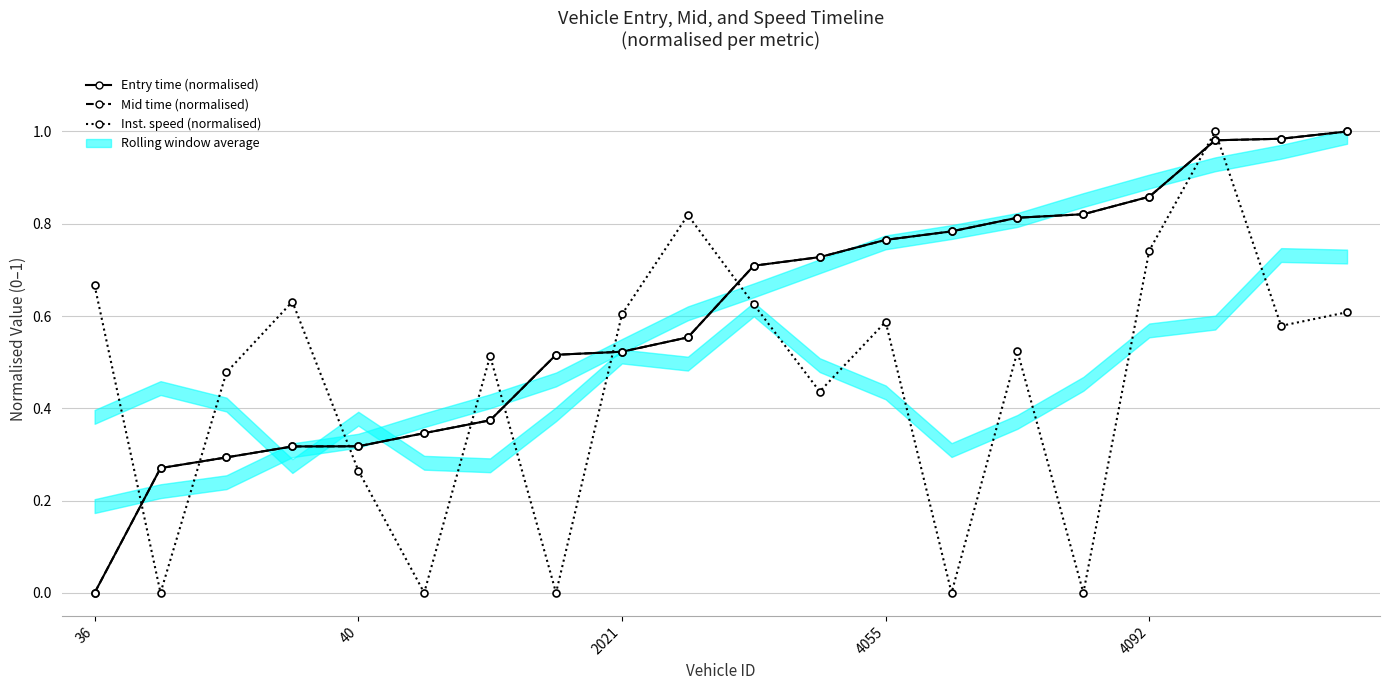

Which series has the largest total across all categories?

Entry time (normalised)